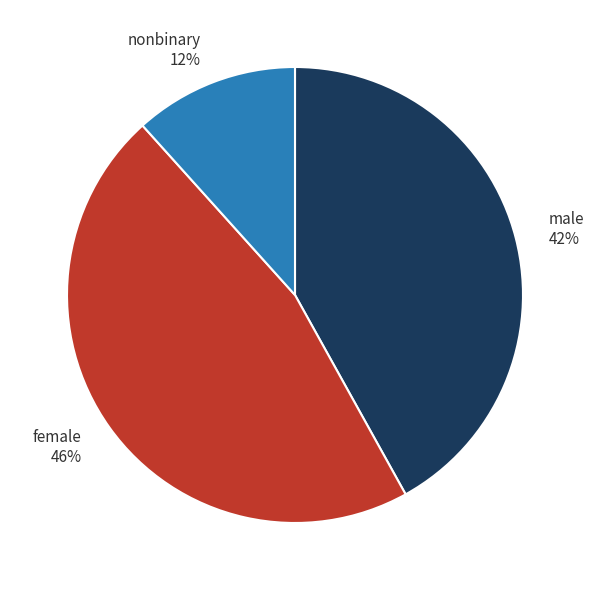

What is the smallest slice in the pie chart?

nonbinary